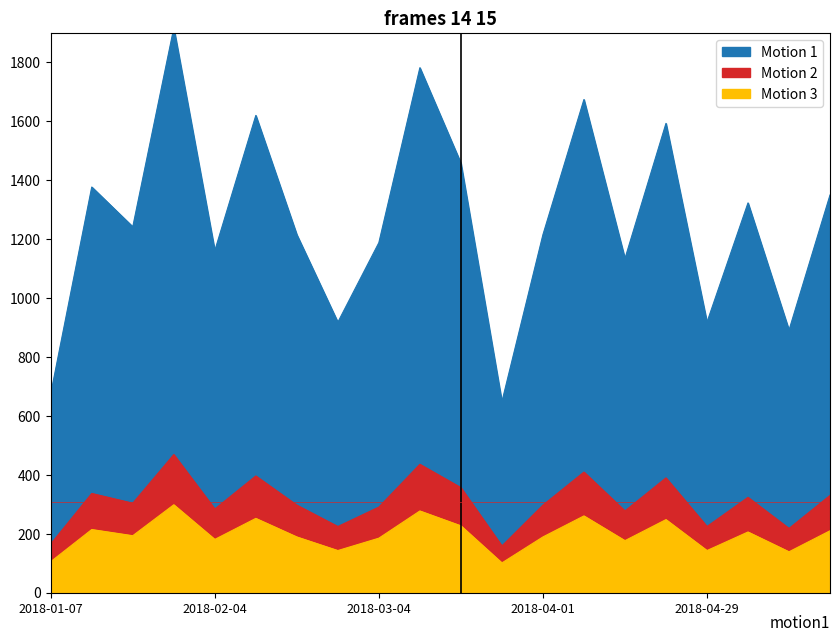

What value does the Motion 1 series have at 2018-01-14?

1377.0